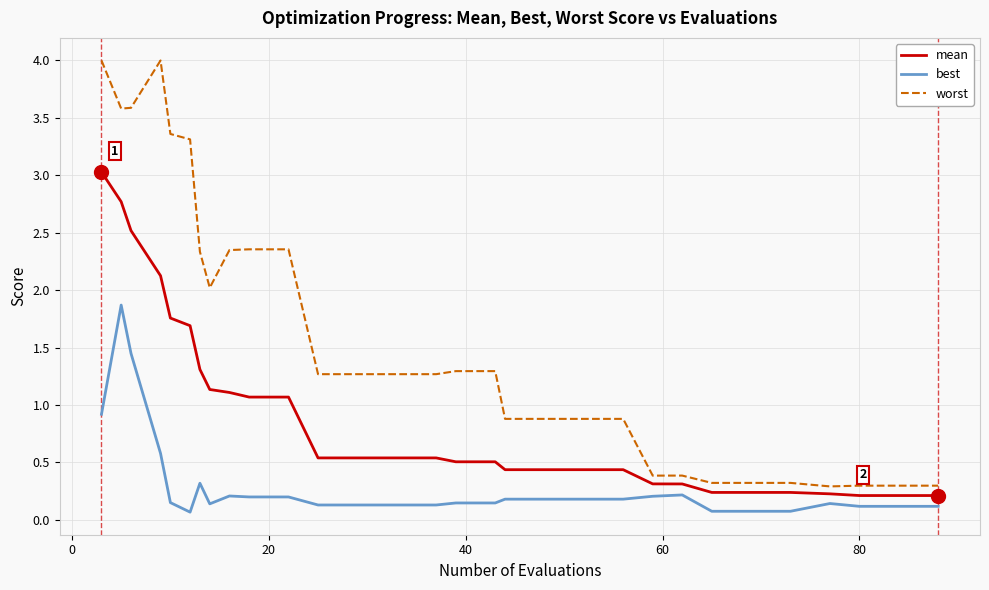

Rank the series by their average value, from highest to lowest.

worst, mean, best